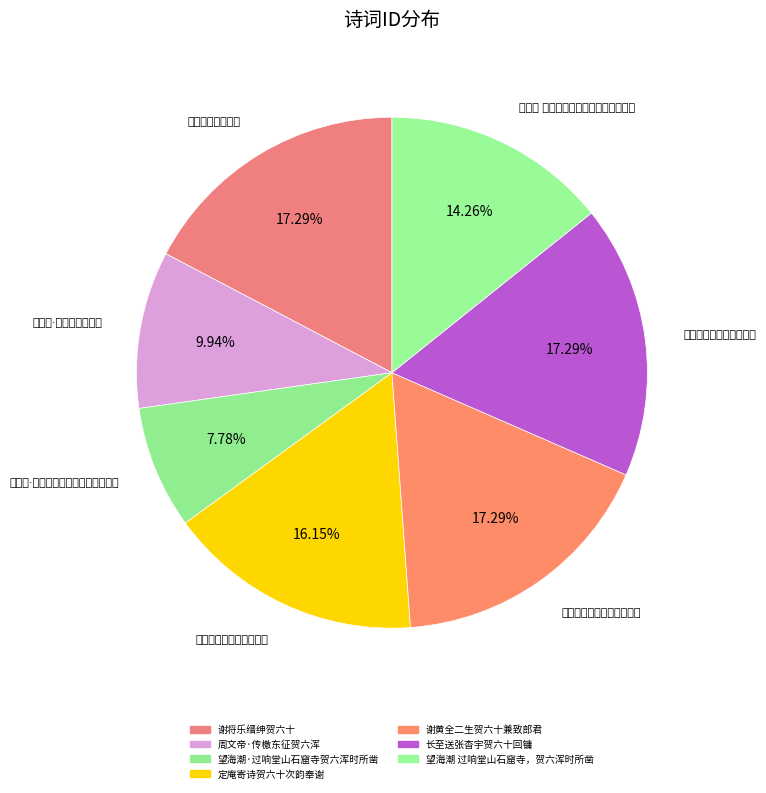

Rank the categories by value from lowest to highest.

望海潮·过响堂山石窟寺贺六浑时所凿, 周文帝·传檄东征贺六浑, 望海潮 过响堂山石窟寺，贺六浑时所凿, 定庵寄诗贺六十次韵奉谢, 谢将乐缙绅贺六十, 长至送张杳宇贺六十回镛, 谢黄全二生贺六十兼致郎君